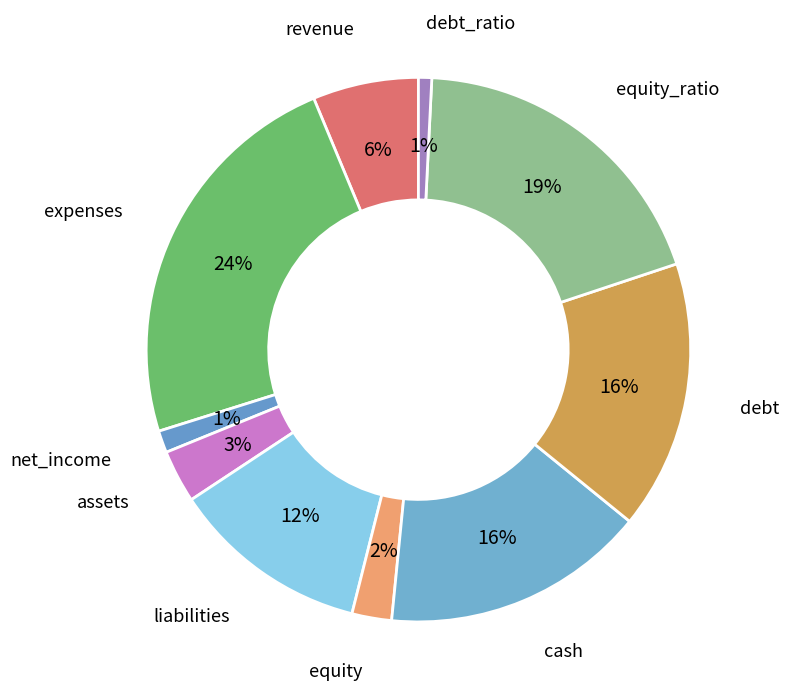

Between debt_ratio and equity, which is larger?

equity